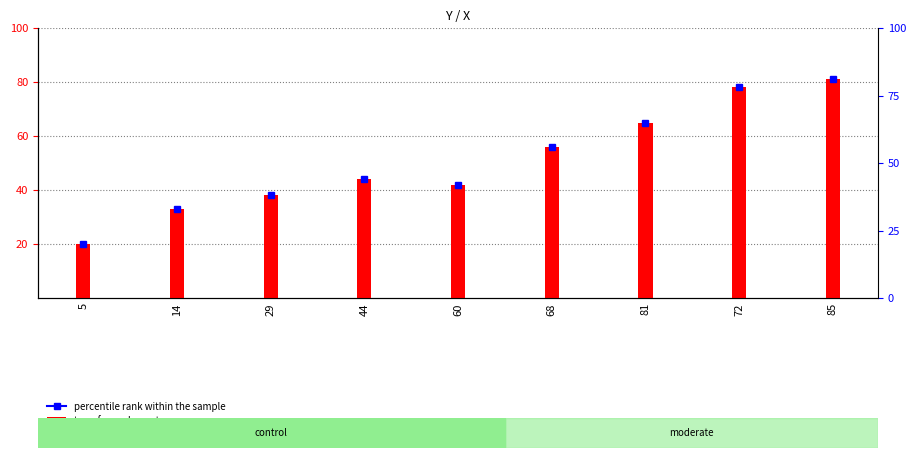

The chart shows a value of 51 at 14. True or false?

False